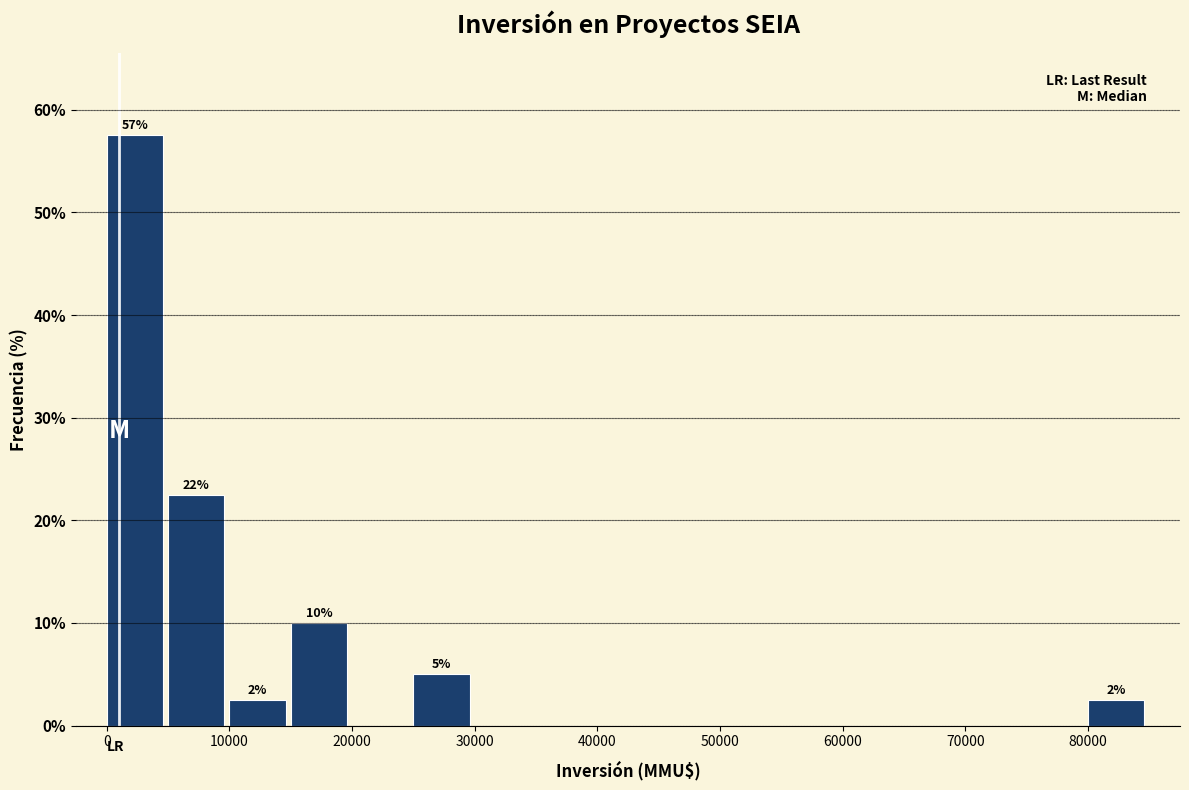

Which range on the x-axis has the tallest bar?

0 to 5000